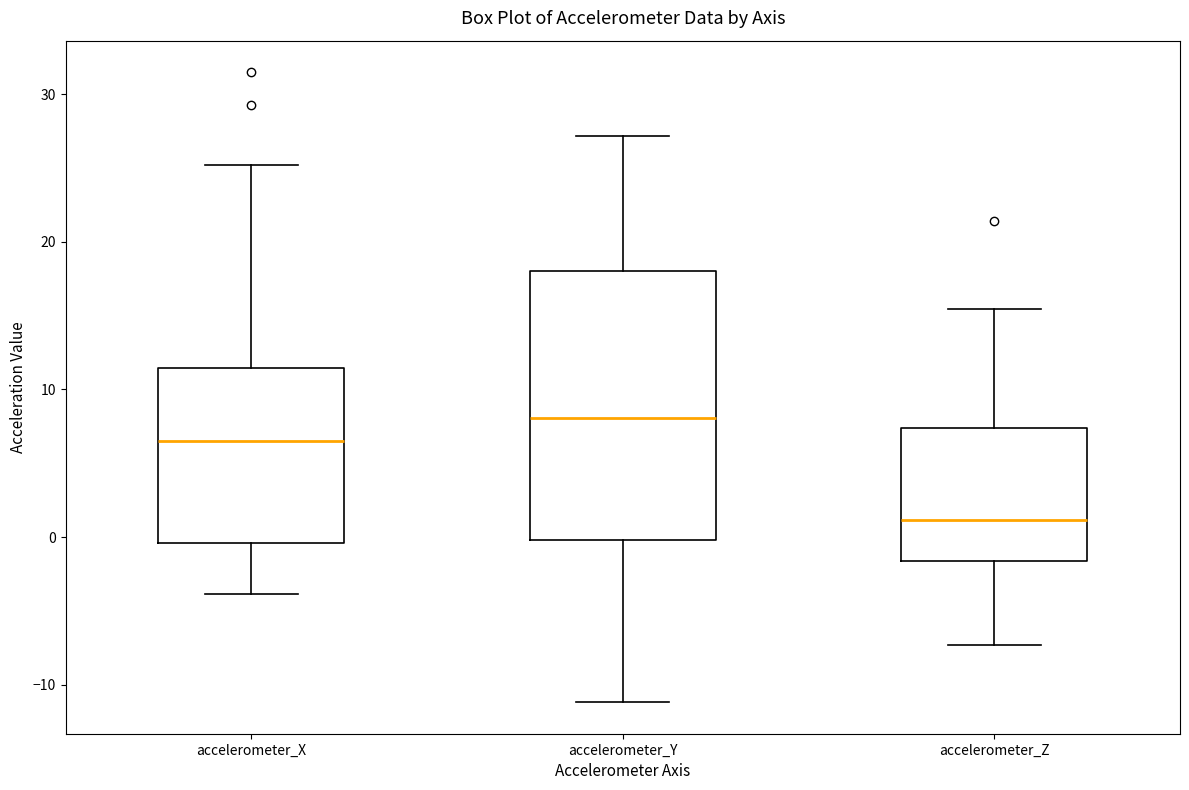

Which box is the tallest, from its lower edge to its upper edge?

accelerometer_Y